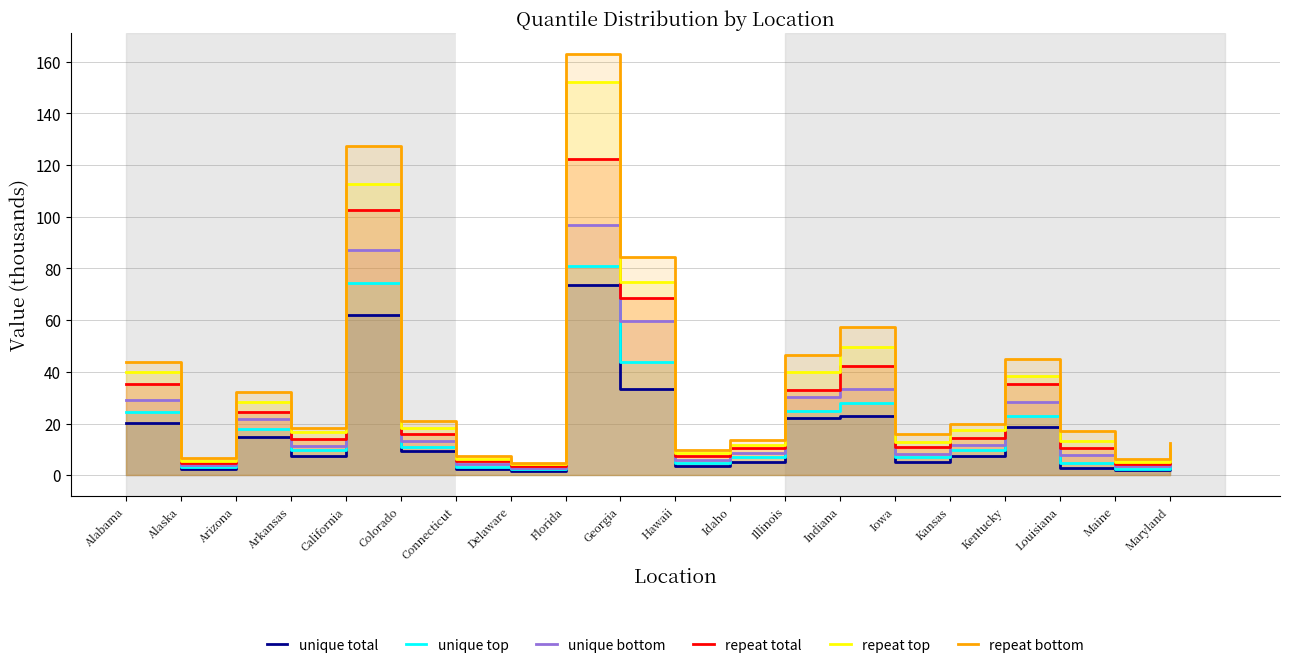

What is the spread (max minus min) of values at Arizona?

17.6